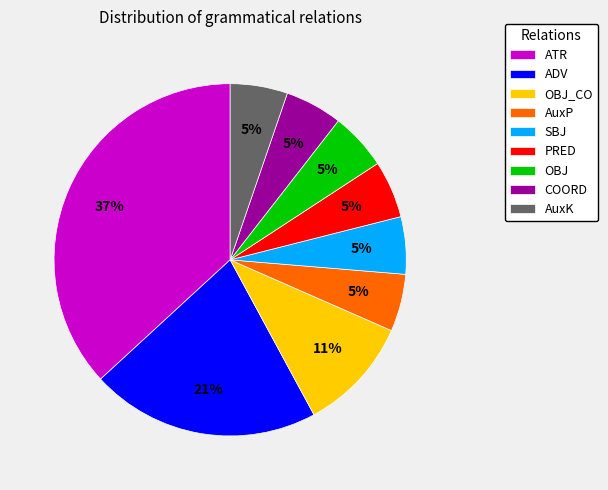

How many segments does this pie chart have?

9